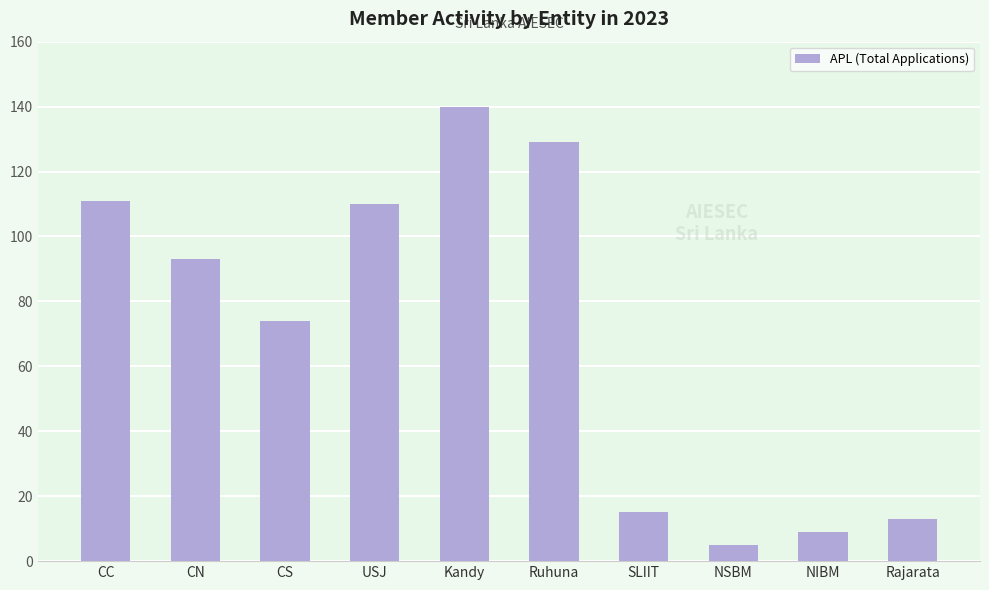

Count the number of data series in this chart.

1